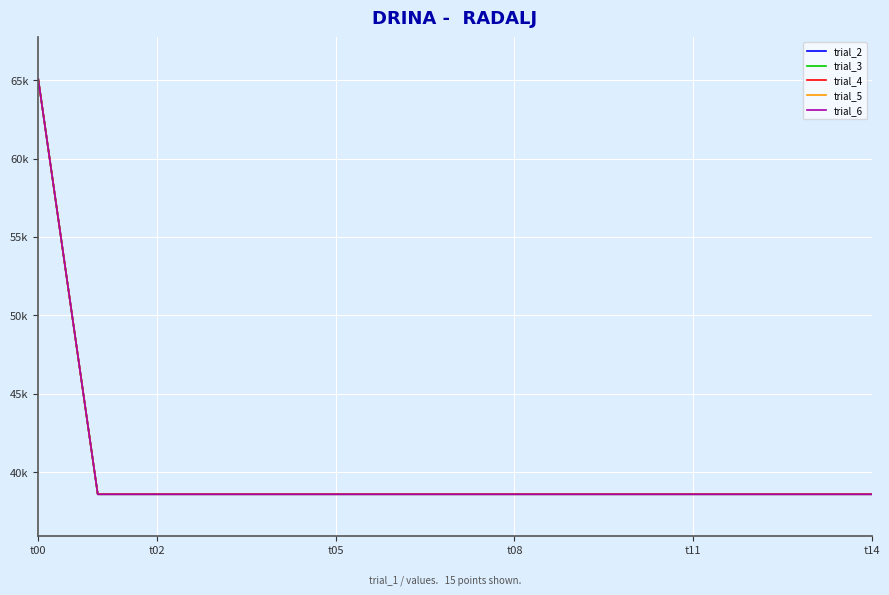

Does the chart display data point markers on the line(s)?

No